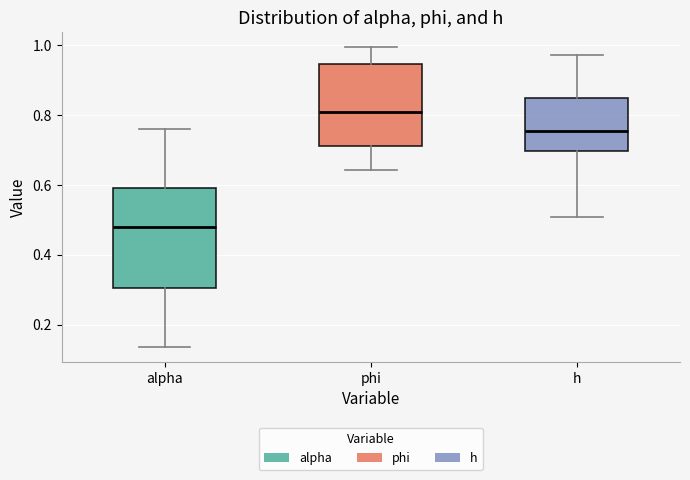

Comparing the boxes themselves (not the whiskers), which one is the tallest?

alpha